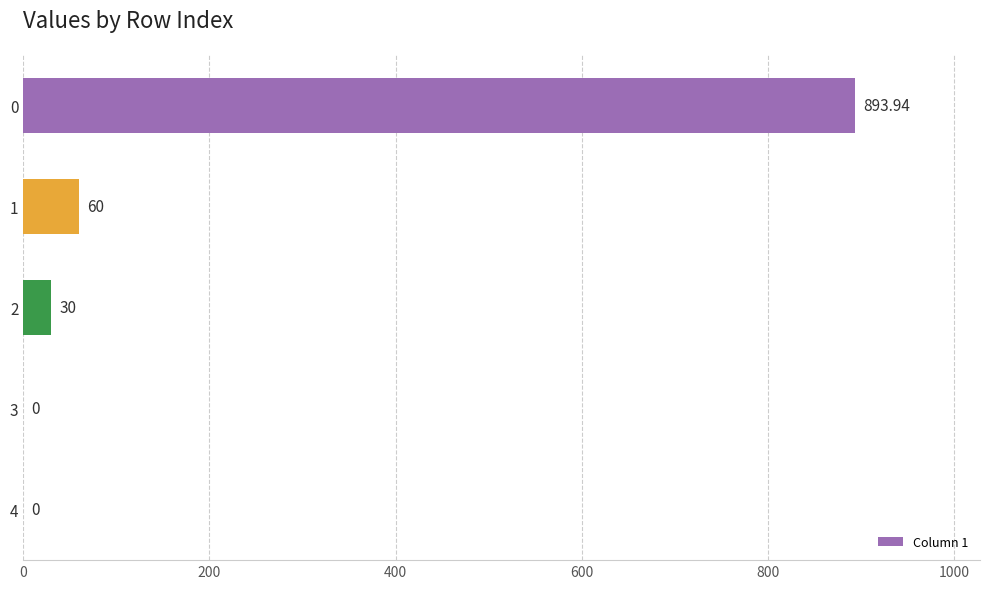

What is the sum of the values at 1 and 3?

60.0